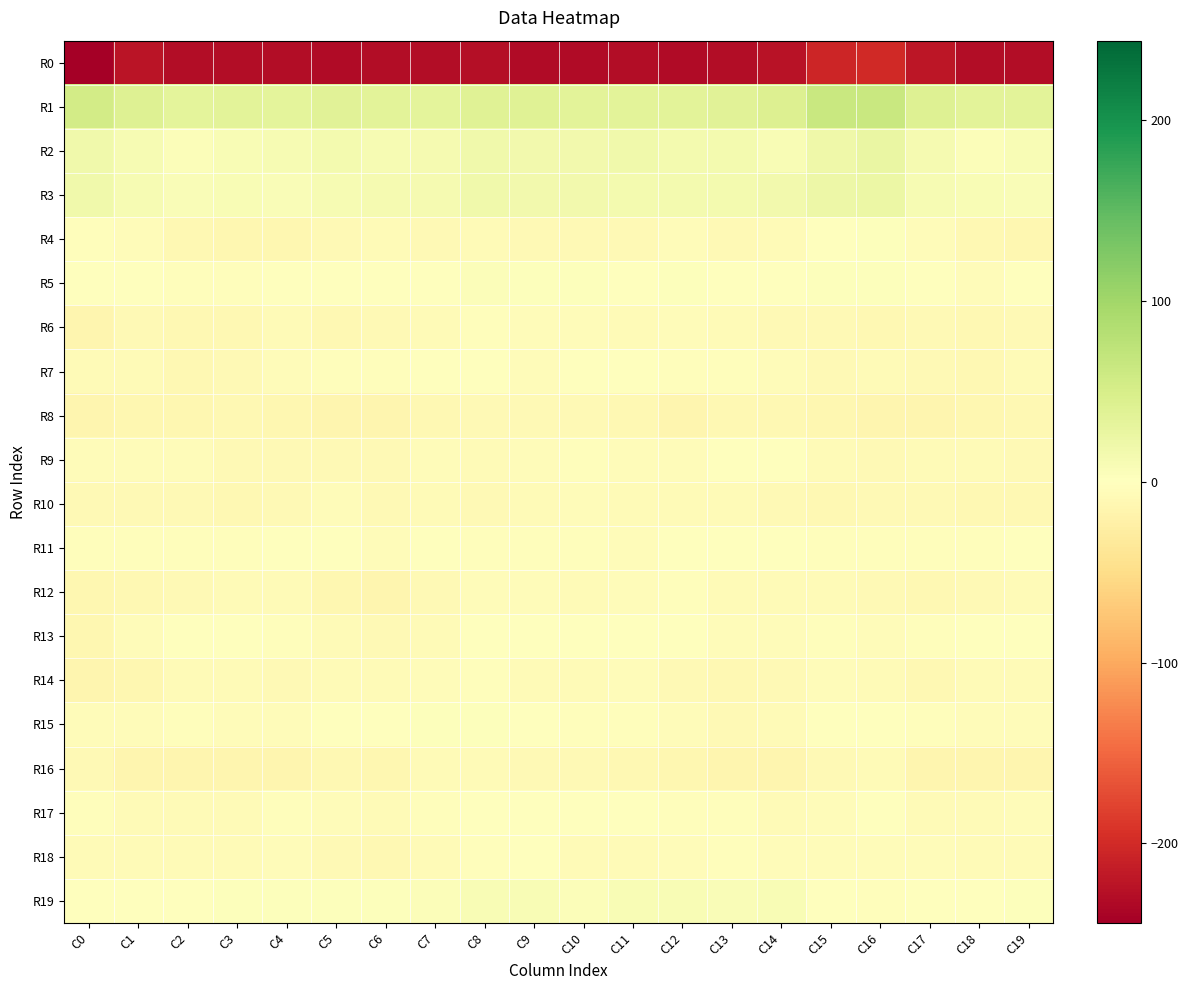

What is the spread (max minus min) of values at C19?

264.2